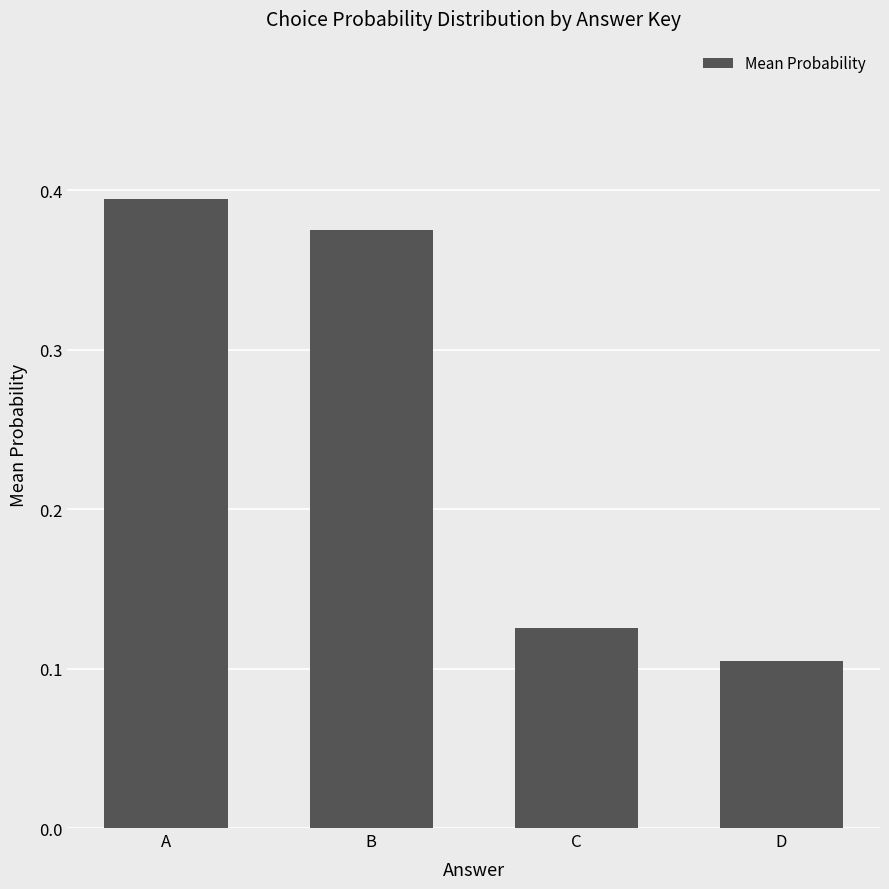

What is the difference between the maximum and second lowest values?

0.3